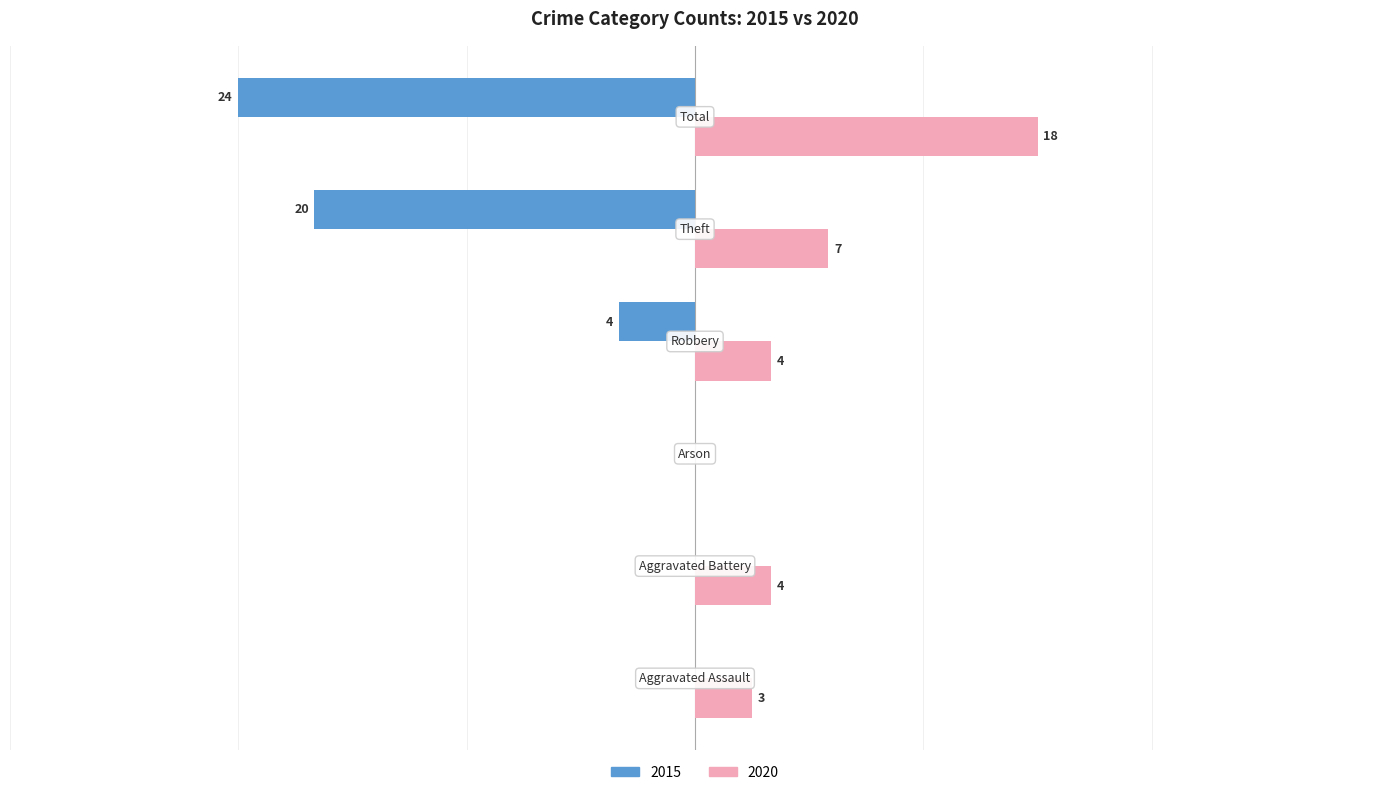

What are all the series names shown in the legend?

2015, 2020